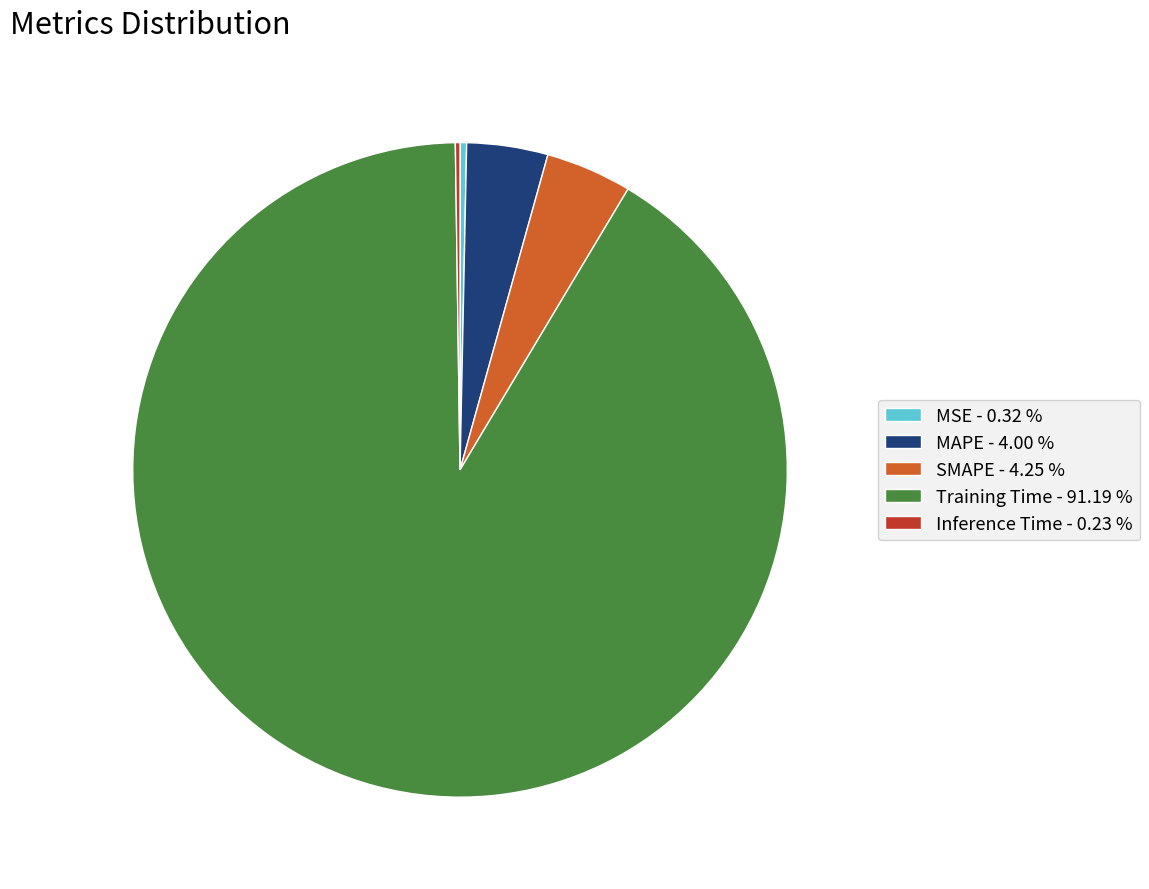

Is there a majority slice in this chart?

Yes